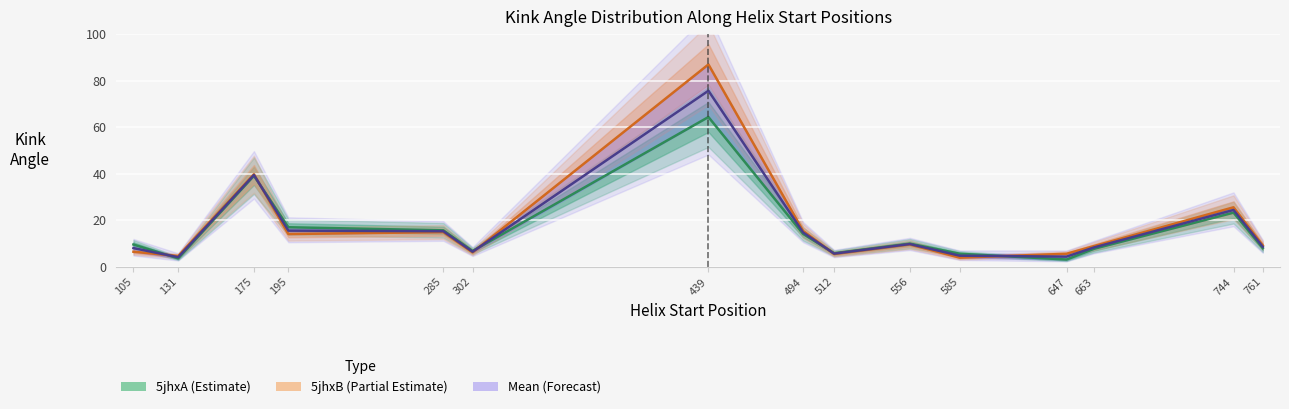

What is the maximum value for 5jhxA (Estimate)?

64.4